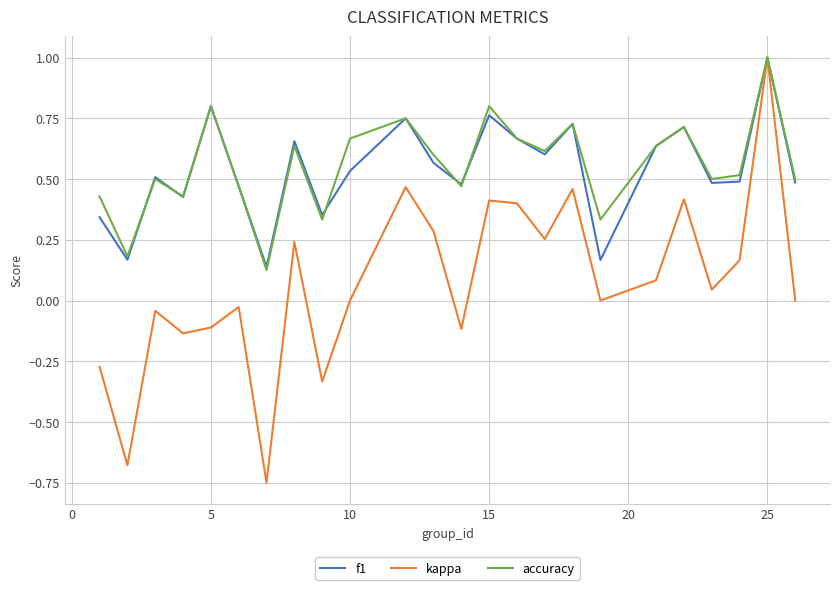

Which series has the widest spread of values?

kappa